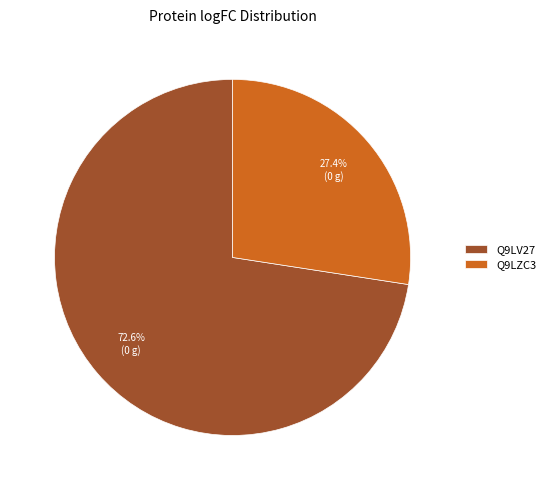

Between Q9LV27 and Q9LZC3, which is larger?

Q9LV27